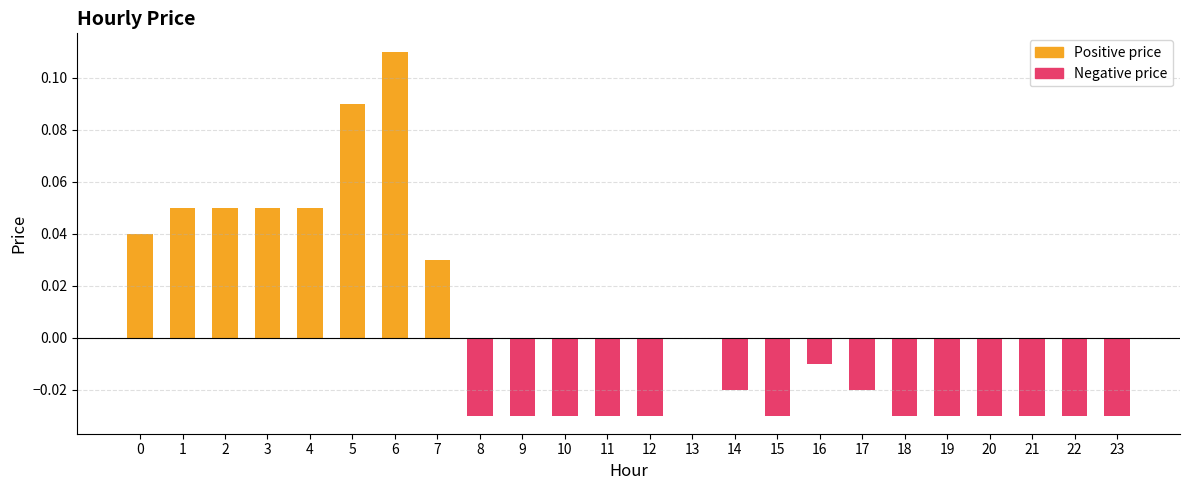

Which series has the largest range (max minus min)?

Positive price